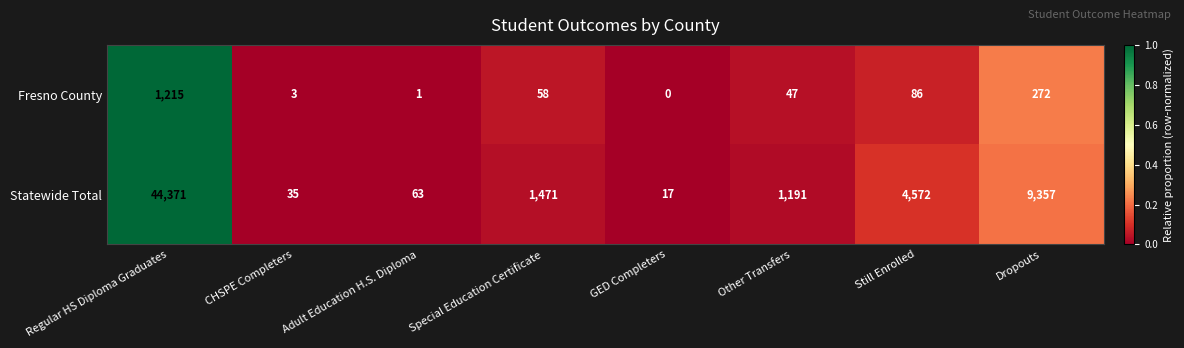

Which series has the largest range (max minus min)?

Statewide Total